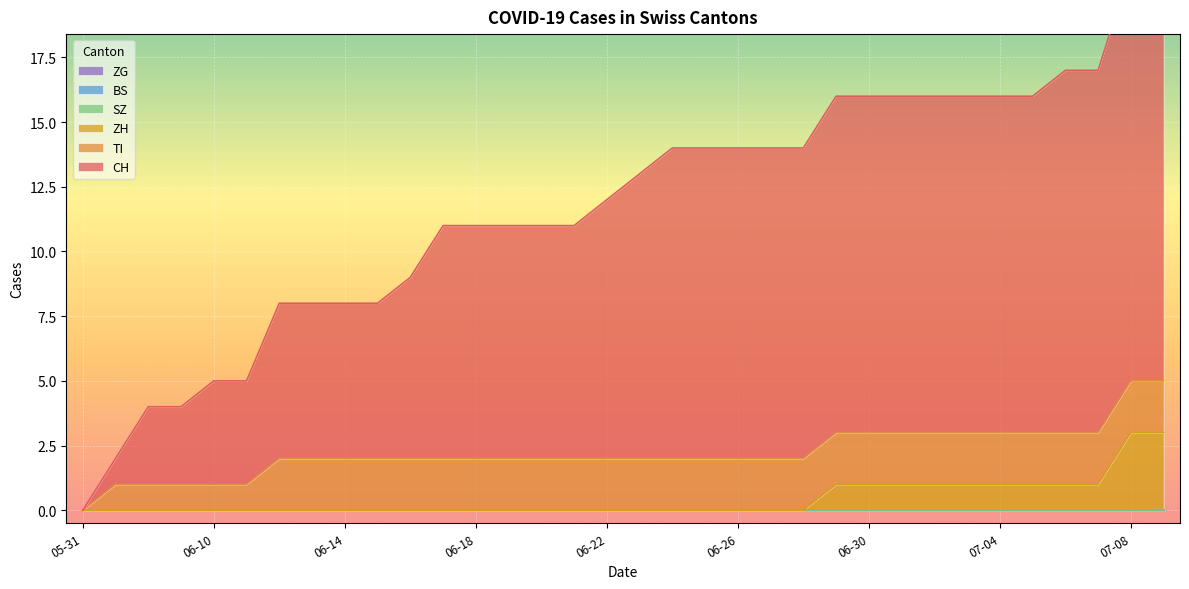

Rank the categories by ZG value from highest to lowest.

2020-05-31, 2020-06-07, 2020-06-08, 2020-06-09, 2020-06-10, 2020-06-11, 2020-06-12, 2020-06-13, 2020-06-14, 2020-06-15, 2020-06-16, 2020-06-17, 2020-06-18, 2020-06-19, 2020-06-20, 2020-06-21, 2020-06-22, 2020-06-23, 2020-06-24, 2020-06-25, 2020-06-26, 2020-06-27, 2020-06-28, 2020-06-29, 2020-06-30, 2020-07-01, 2020-07-02, 2020-07-03, 2020-07-04, 2020-07-05, 2020-07-06, 2020-07-07, 2020-07-08, 2020-07-09